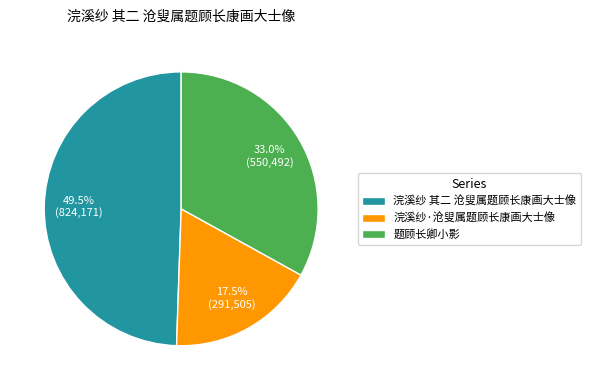

Does any single category account for the majority?

No